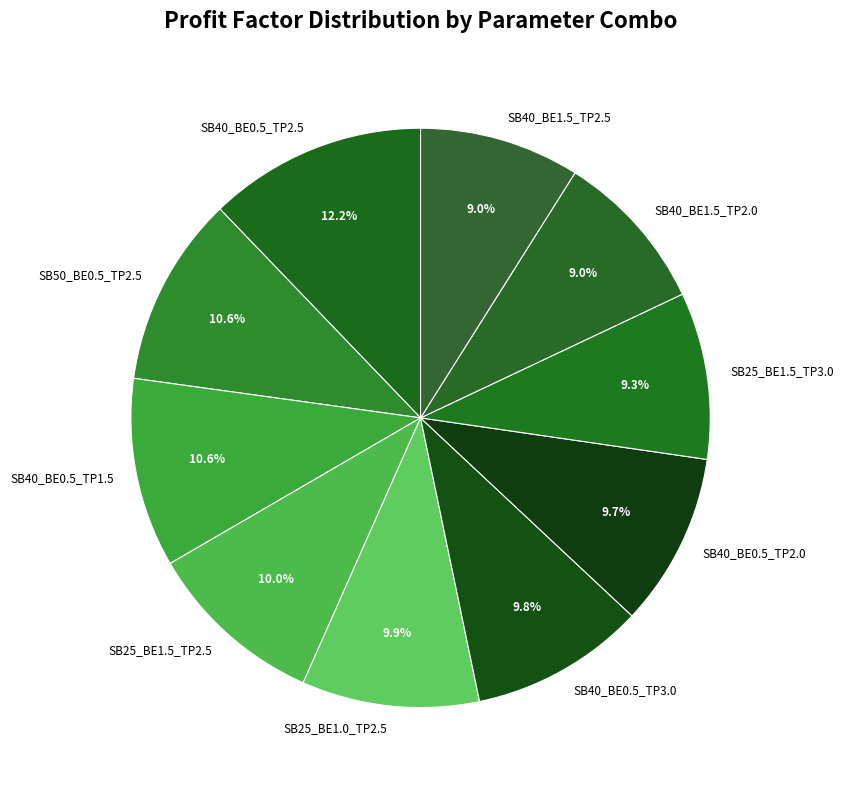

What is the ratio of the value at SB25_BE1.5_TP2.5 to the value at SB40_BE0.5_TP1.5?

0.9